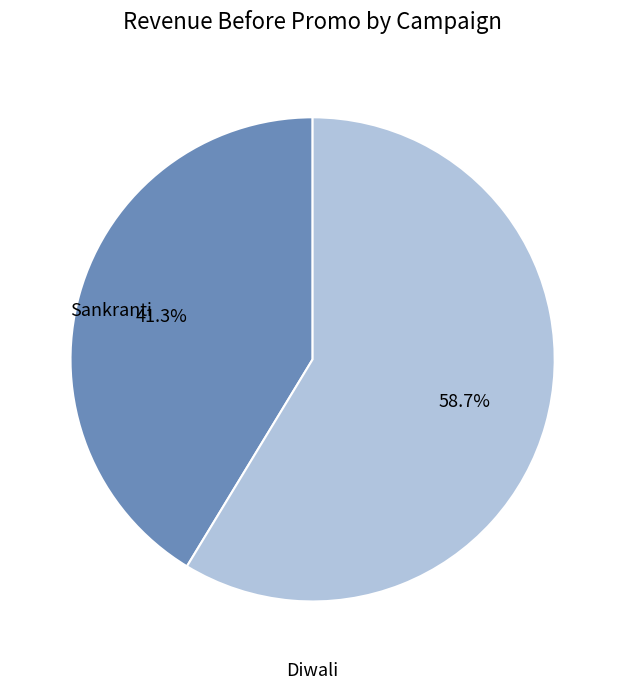

How many segments does this pie chart have?

2